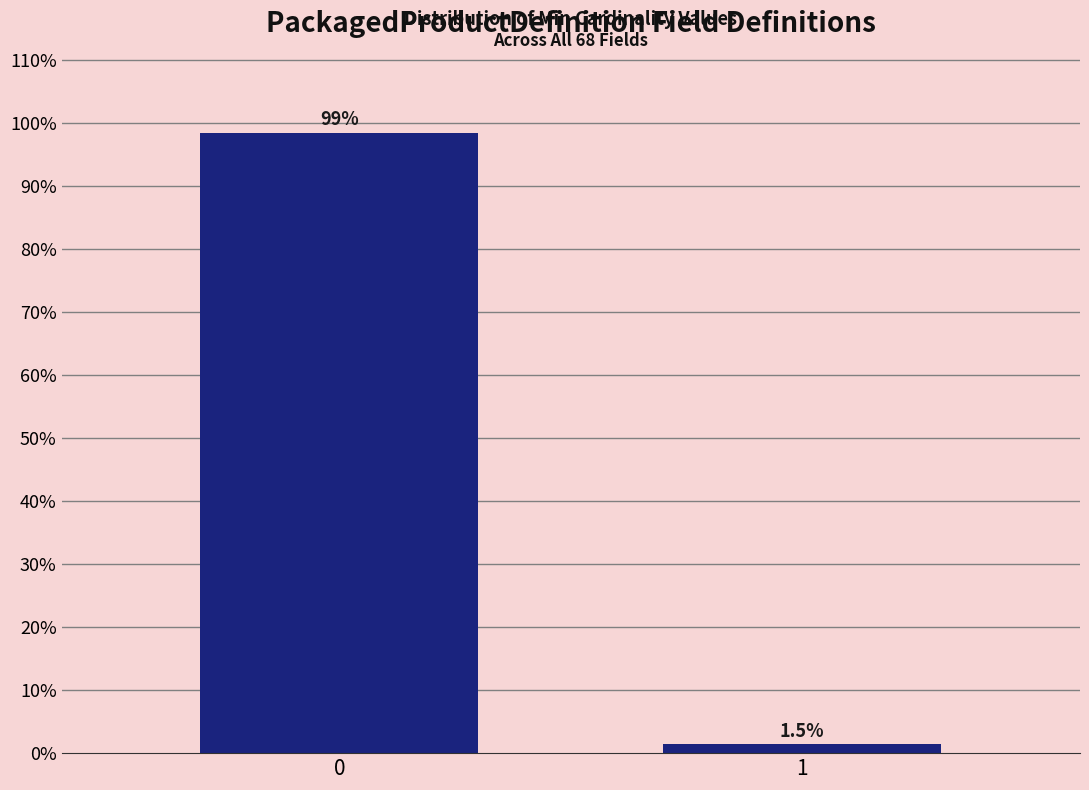

Reading left to right, what are all the values shown in this chart?

0=98.5	1=1.5